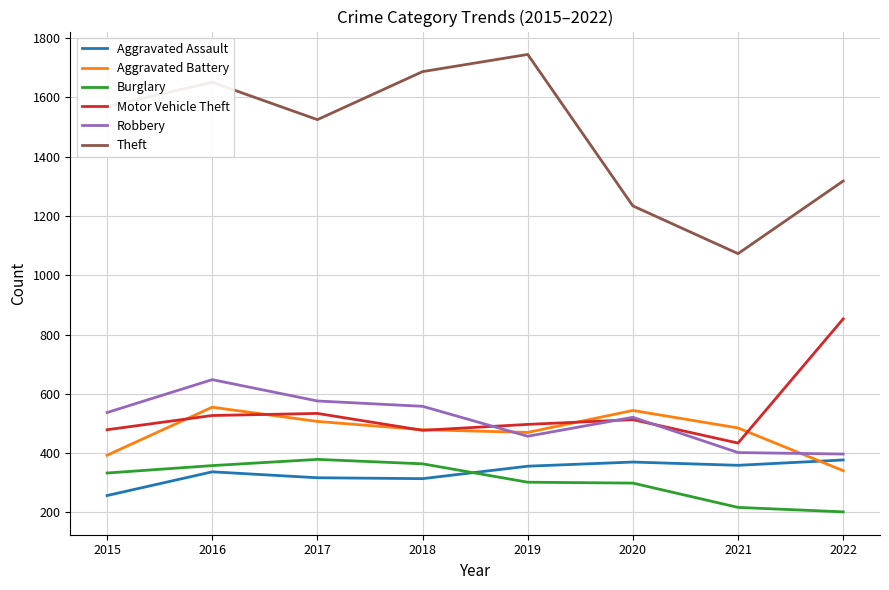

True or false: Aggravated Battery and Burglary cross at least once.

False